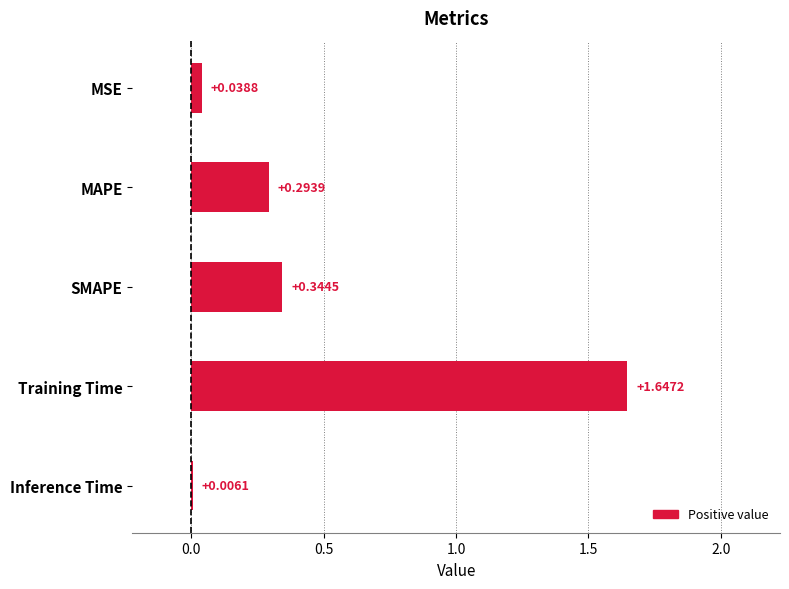

At which label is the value closest to 0?

Inference Time